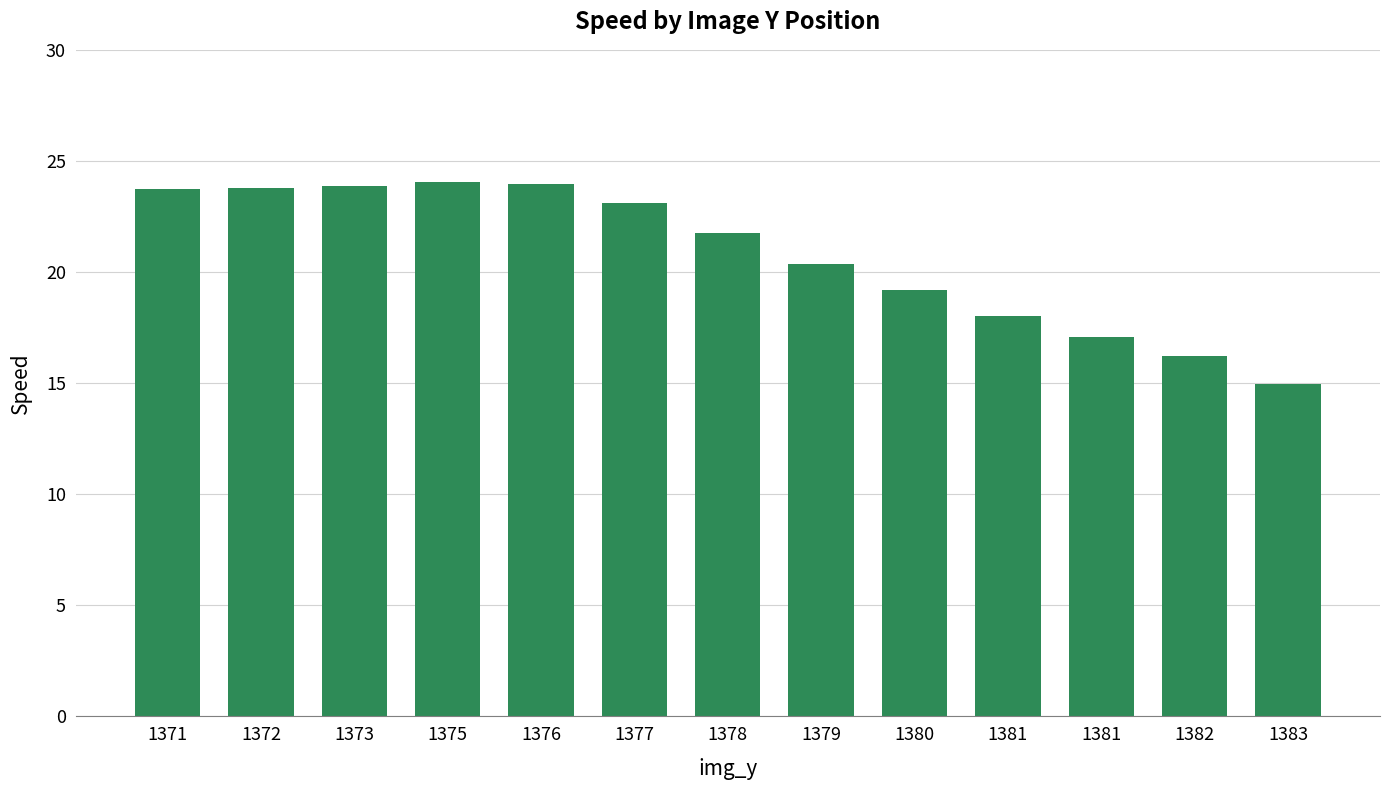

How many data points are above 21?

7